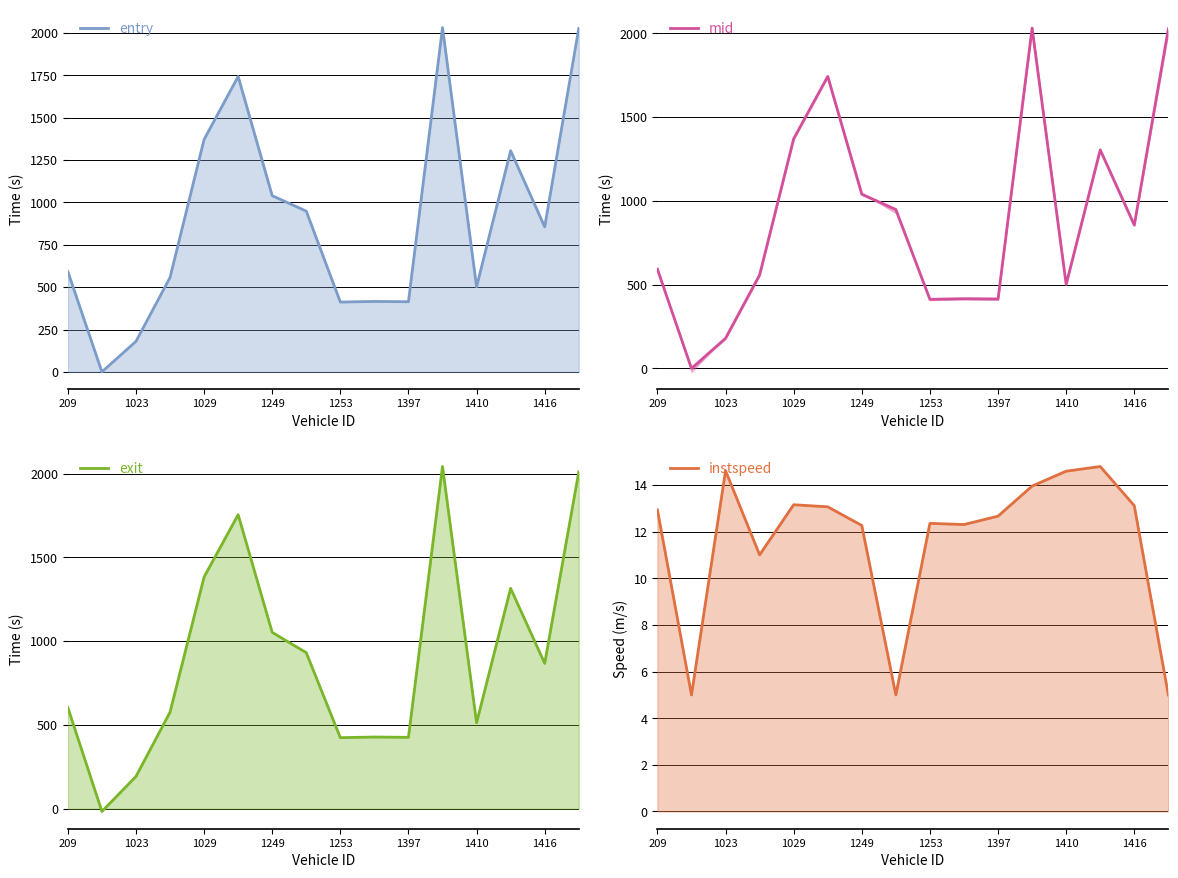

The value of entry at 1253 is 238.3. True or false?

False